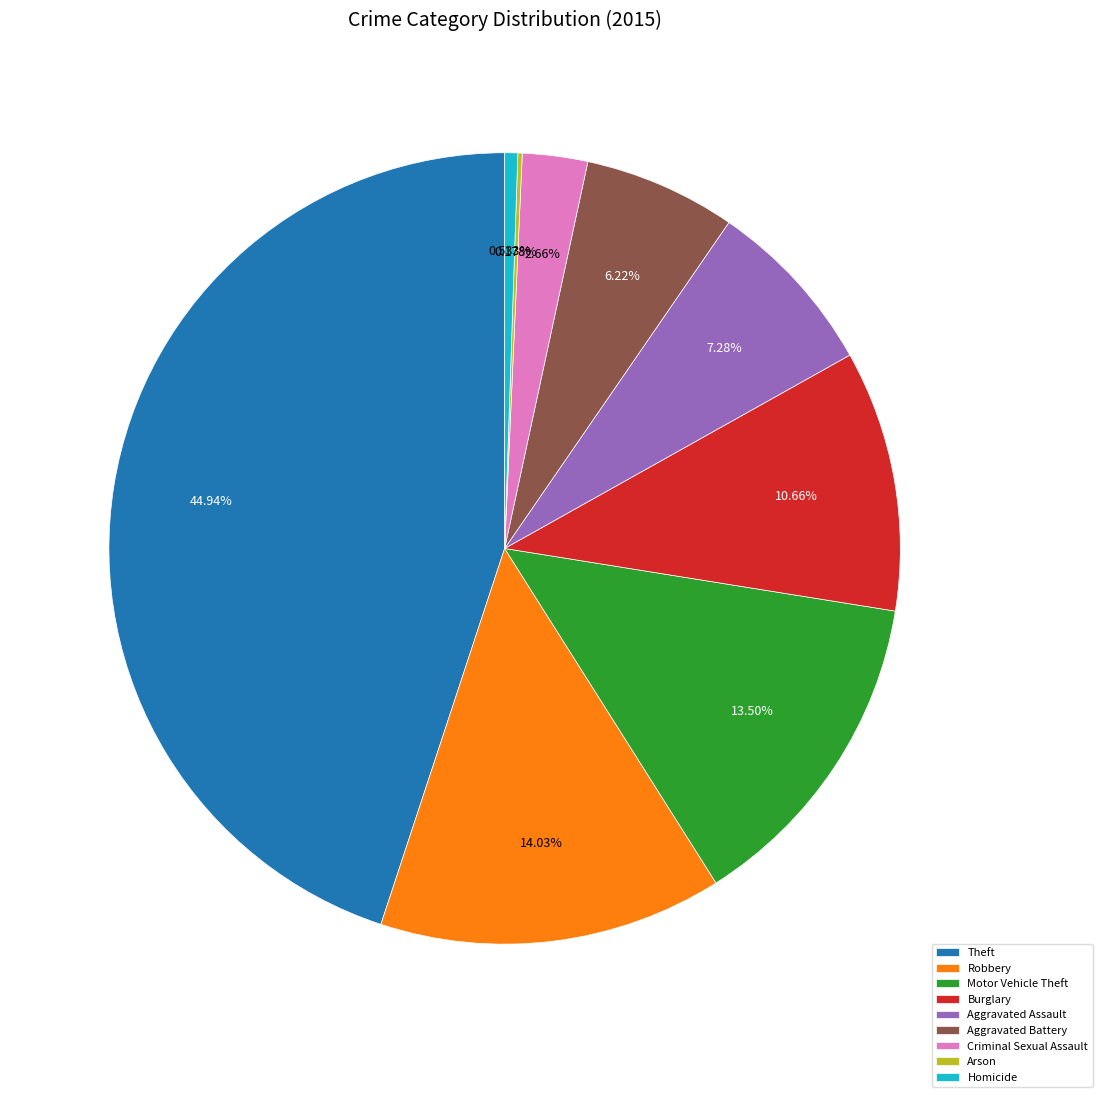

To the nearest percent, what is the combined percentage of Theft and Aggravated Battery?

51%